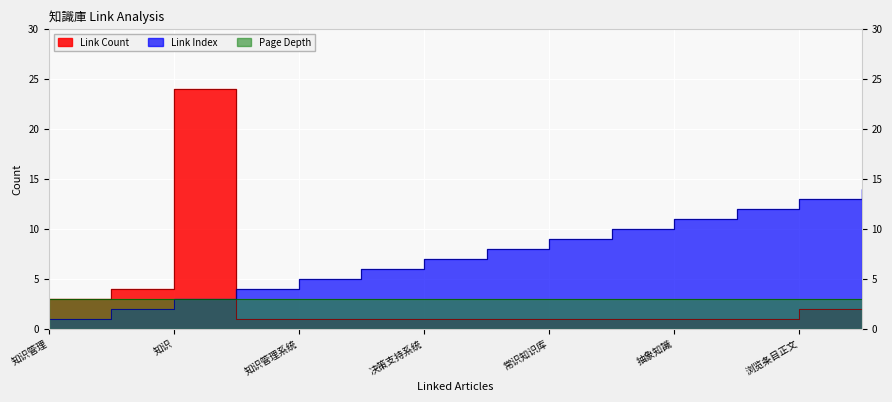

What is the average value of the Link Count series?

3